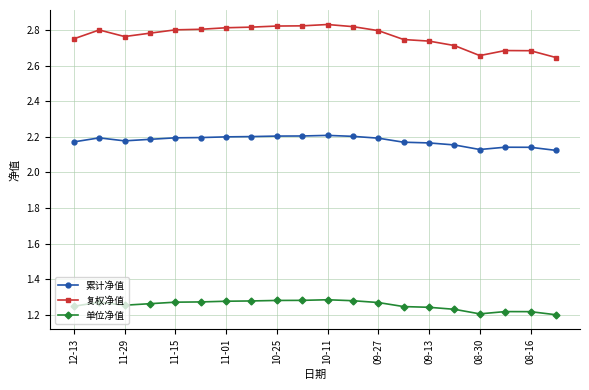

Which series has the largest total across all categories?

复权净值